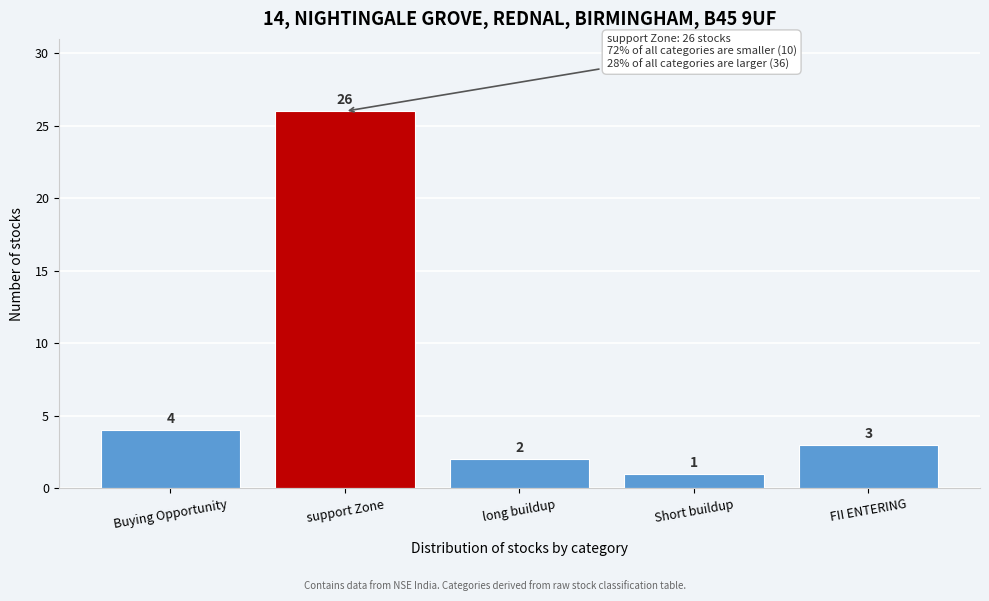

Reading left to right, what are all the values shown in this chart?

Buying Opportunity=4	support Zone=26	long buildup=2	Short buildup=1	FII ENTERING=3